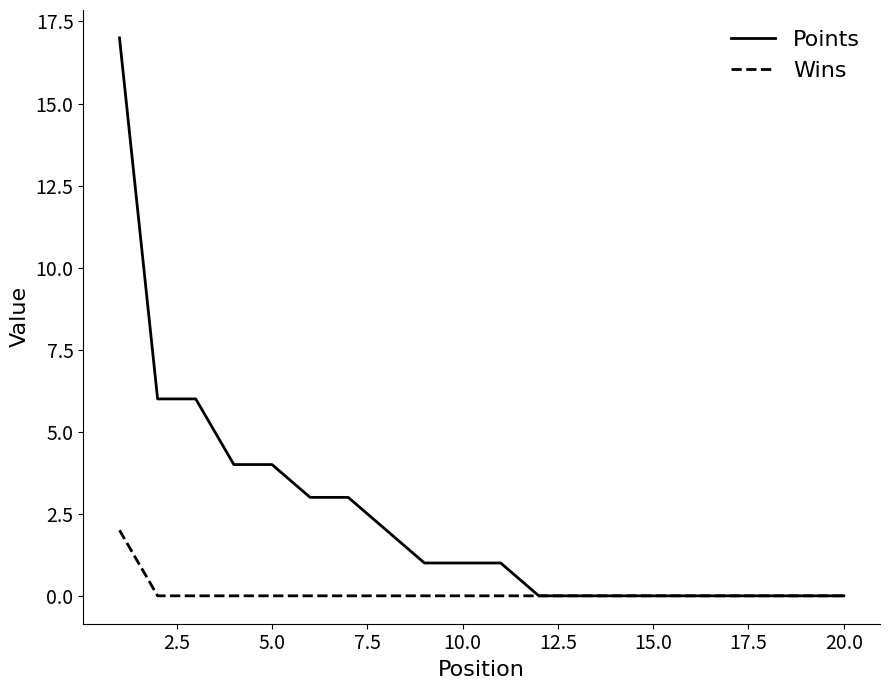

Reading left to right, what are all the values shown in this chart?

Points: 17	6	6	4	4	3	3	2	1	1	1	0	0	0	0	0	0	0	0	0
Wins: 2	0	0	0	0	0	0	0	0	0	0	0	0	0	0	0	0	0	0	0